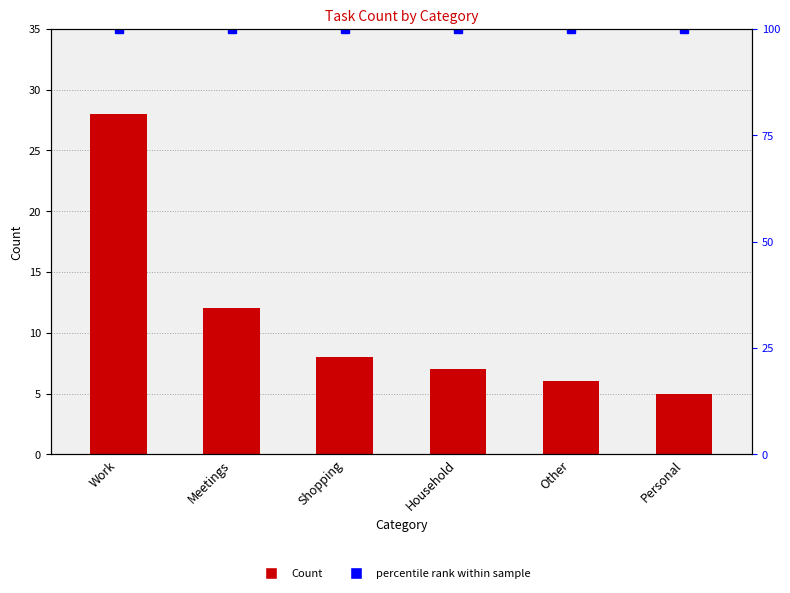

What is the total value across all series at Household?

107